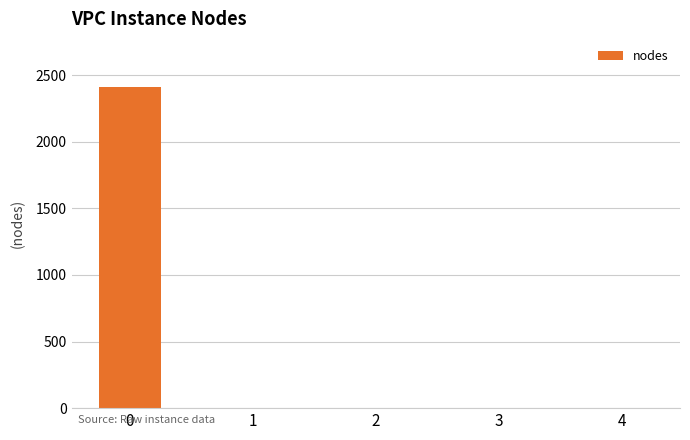

What is the greatest value displayed?

2410